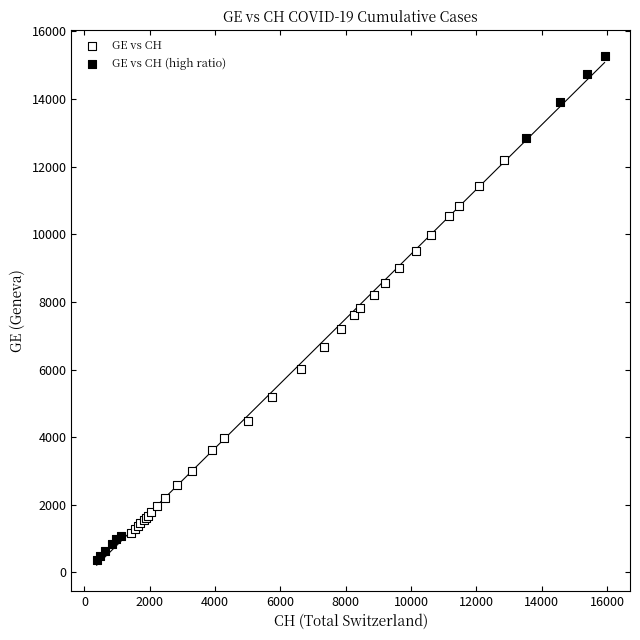

Which series reaches the maximum Y coordinate?

GE vs CH (high ratio)